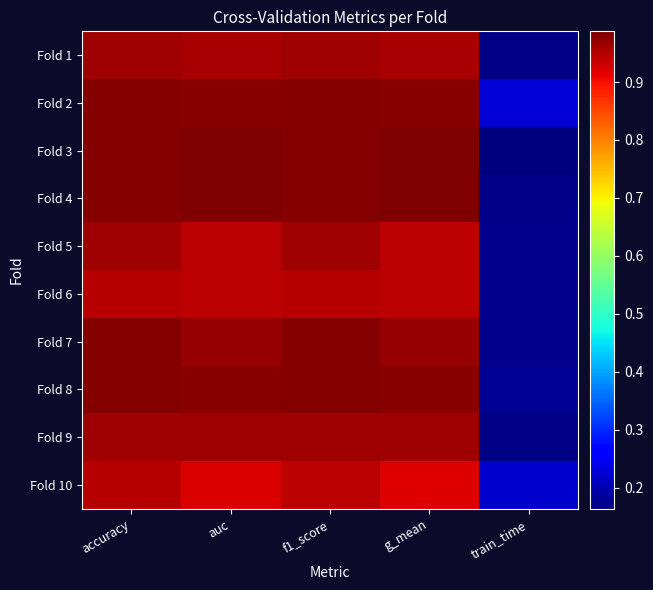

Reading right to left, list all the values displayed in this chart.

Fold 1: train_time=0.2	g_mean=1.0	f1_score=1.0	auc=1.0	accuracy=1.0
Fold 2: train_time=0.2	g_mean=1.0	f1_score=1.0	auc=1.0	accuracy=1.0
Fold 3: train_time=0.2	g_mean=1.0	f1_score=1.0	auc=1.0	accuracy=1.0
Fold 4: train_time=0.2	g_mean=1.0	f1_score=1.0	auc=1.0	accuracy=1.0
Fold 5: train_time=0.2	g_mean=0.9	f1_score=1.0	auc=0.9	accuracy=1.0
Fold 6: train_time=0.2	g_mean=0.9	f1_score=0.9	auc=0.9	accuracy=0.9
Fold 7: train_time=0.2	g_mean=1.0	f1_score=1.0	auc=1.0	accuracy=1.0
Fold 8: train_time=0.2	g_mean=1.0	f1_score=1.0	auc=1.0	accuracy=1.0
Fold 9: train_time=0.2	g_mean=1.0	f1_score=1.0	auc=1.0	accuracy=1.0
Fold 10: train_time=0.2	g_mean=0.9	f1_score=0.9	auc=0.9	accuracy=0.9